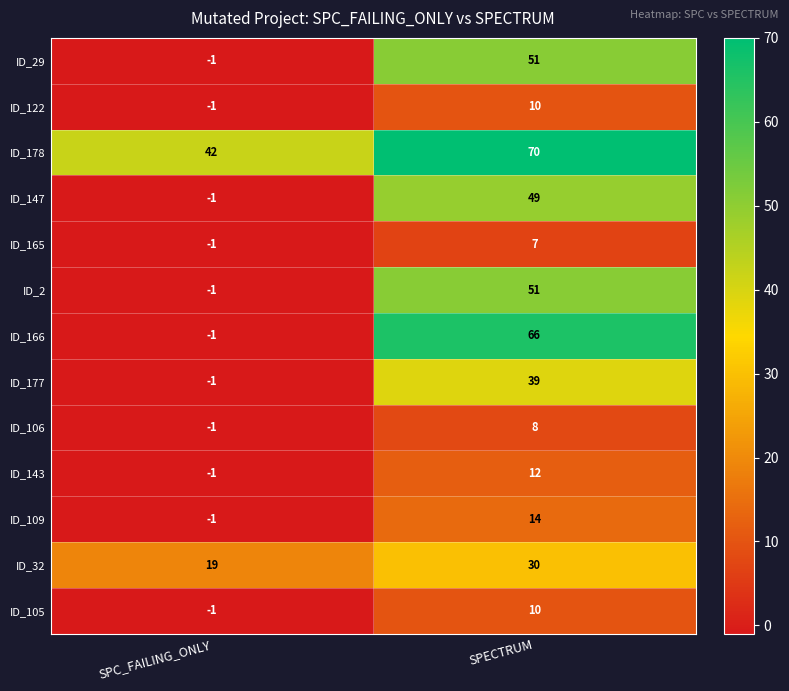

Count the number of data series in this chart.

13